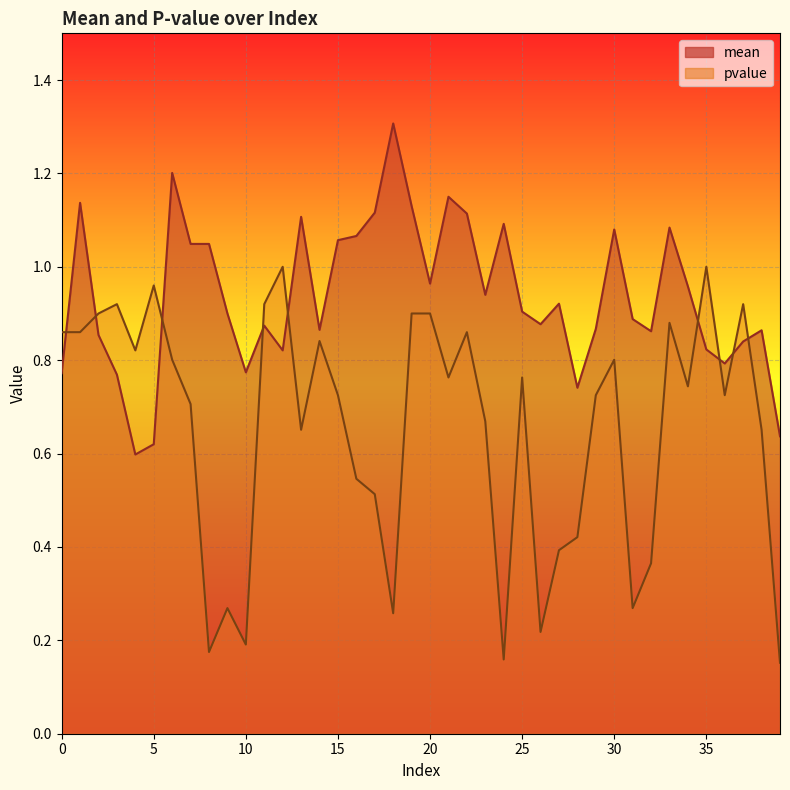

The mean series shows 0.2 at 36. True or false?

False